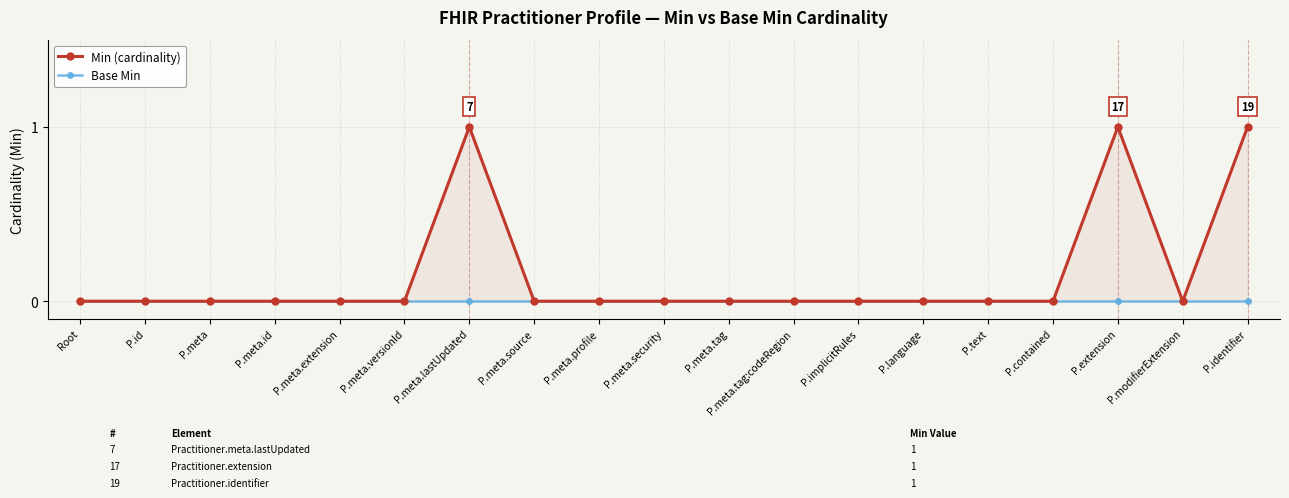

Where is the first local minimum for Min (cardinality)?

P.modifierExtension